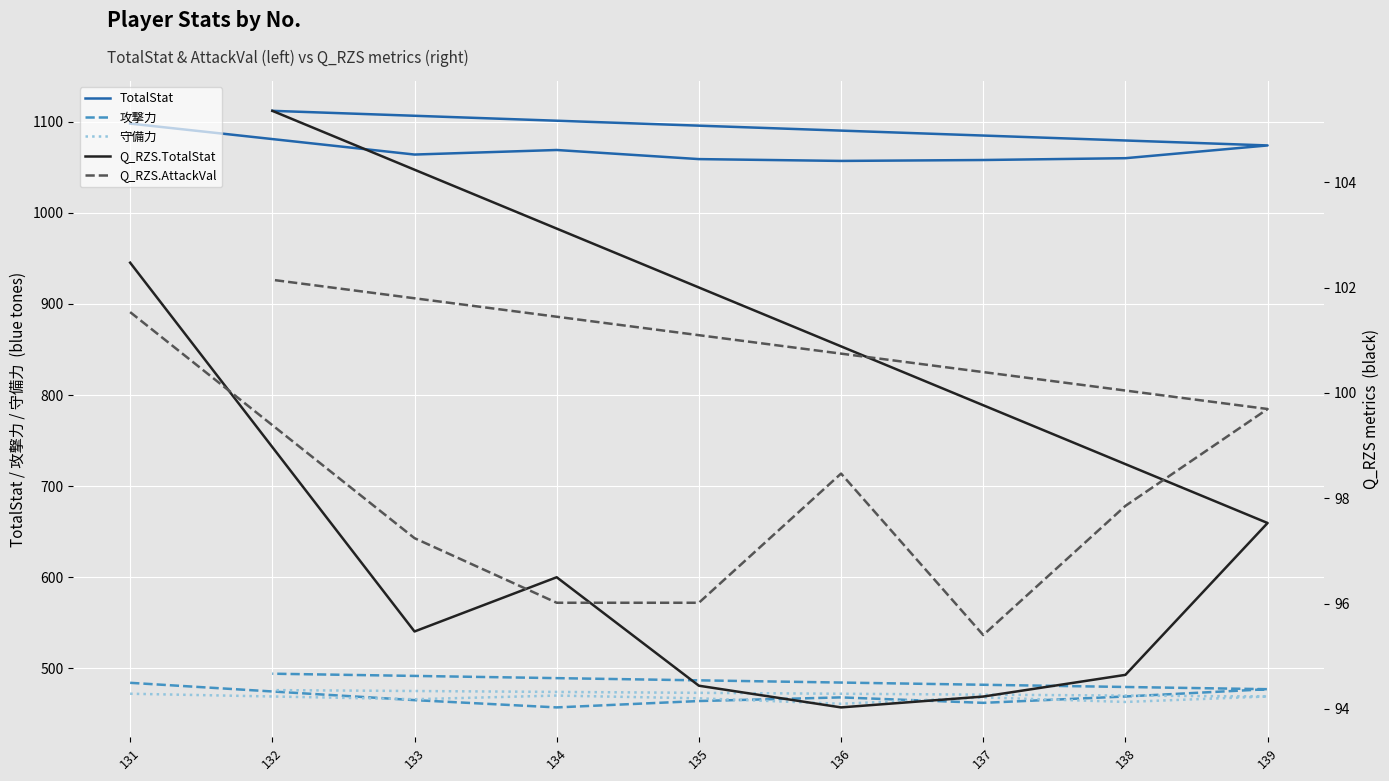

What is the sum of all 守備力 values?

4212.0